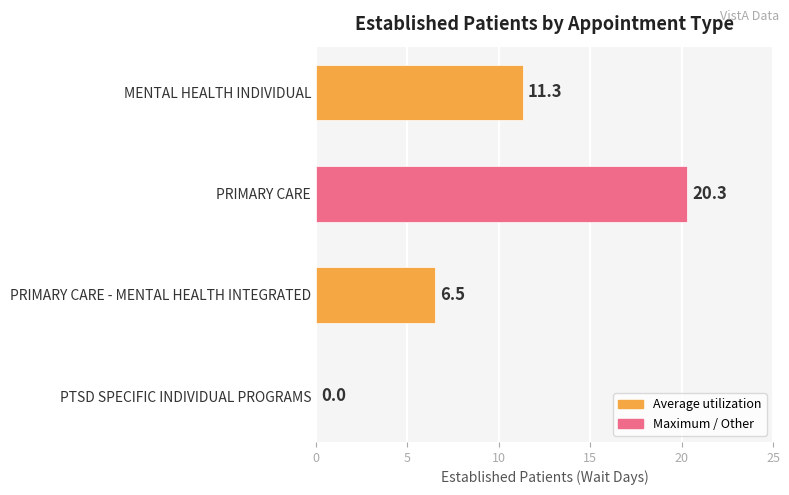

Reading top to bottom, transcribe all the data shown in this chart.

MENTAL HEALTH INDIVIDUAL=11.3	PRIMARY CARE=20.3	PRIMARY CARE - MENTAL HEALTH INTEGRATED=6.5	PTSD SPECIFIC INDIVIDUAL PROGRAMS=0.0